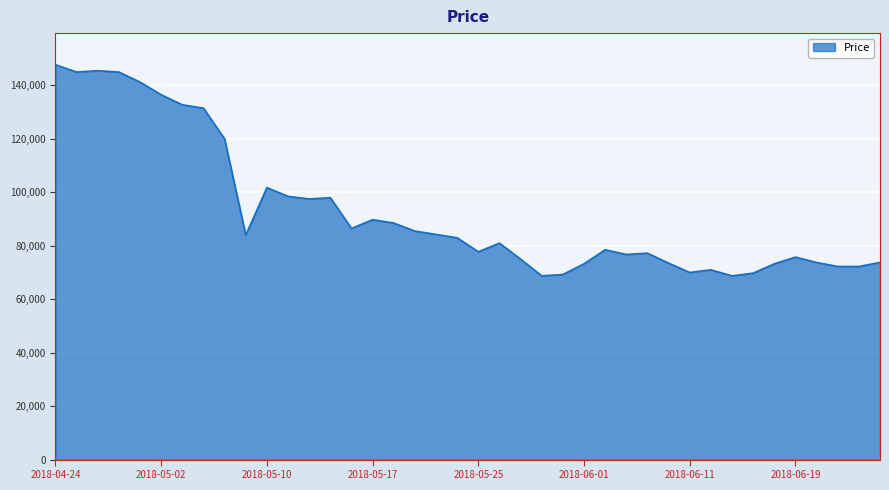

What is the maximum value shown in the chart?

147750